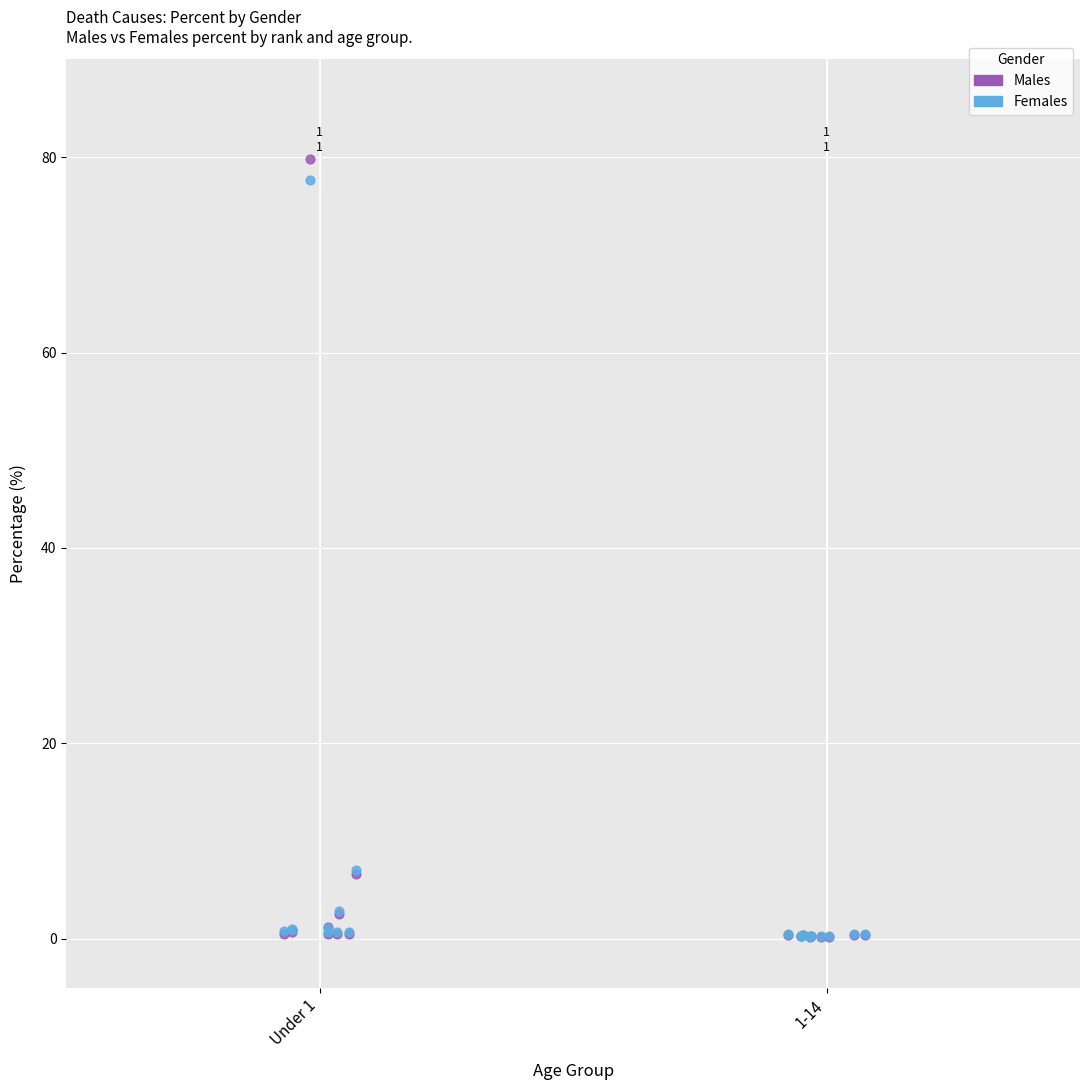

What are all the series names shown in the legend?

Males, Females